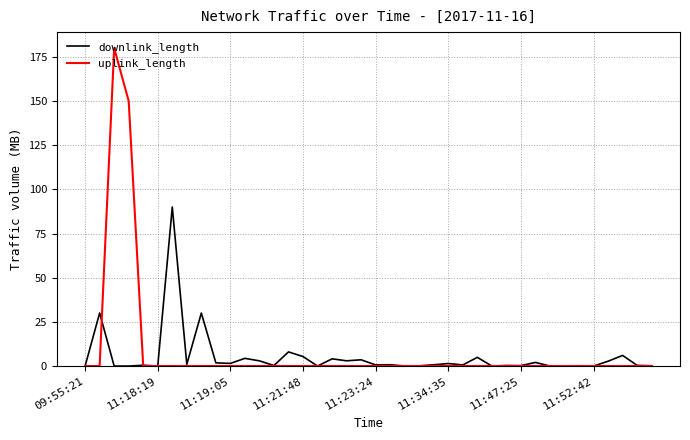

What is the maximum value shown in the chart?

180.0